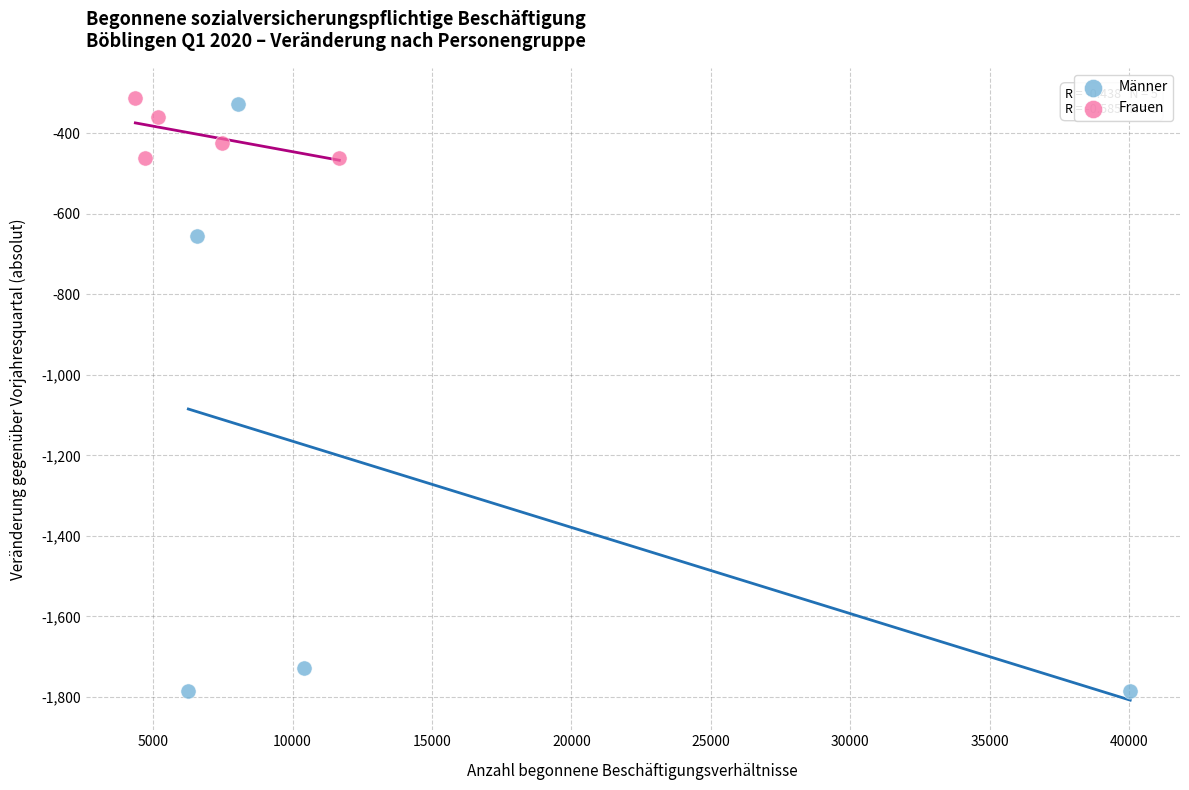

Which series reaches the minimum Y coordinate?

Männer